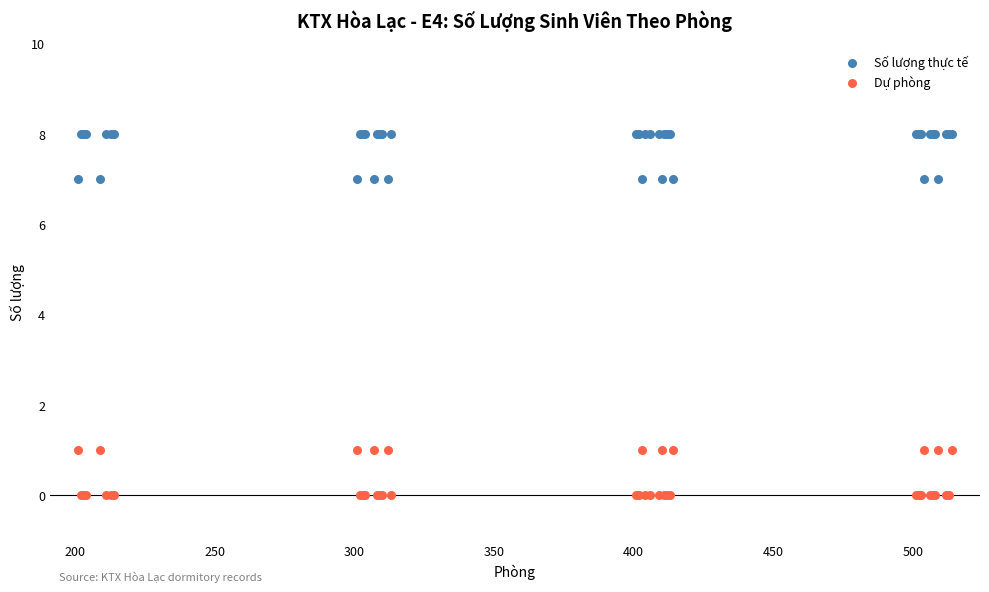

Which series reaches the maximum Y coordinate?

Số lượng thực tế